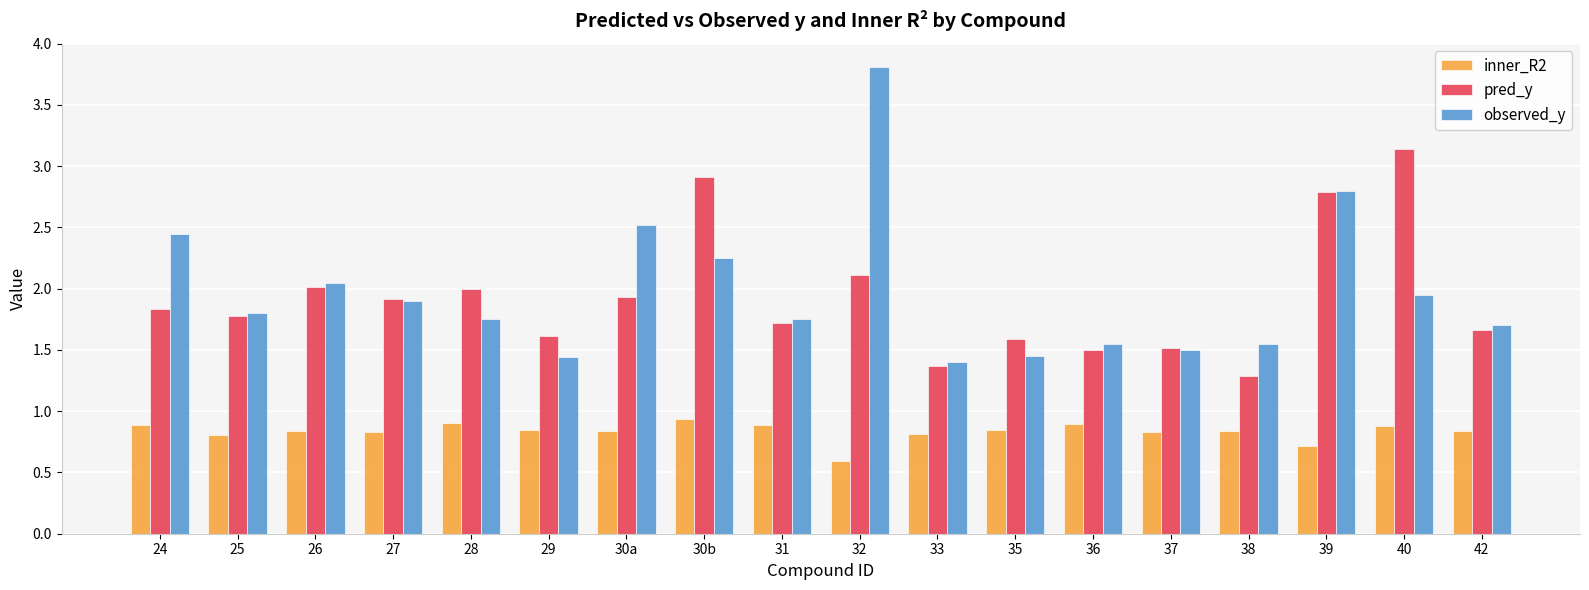

What is the sum of the observed_y values at 37 and 32?

5.3